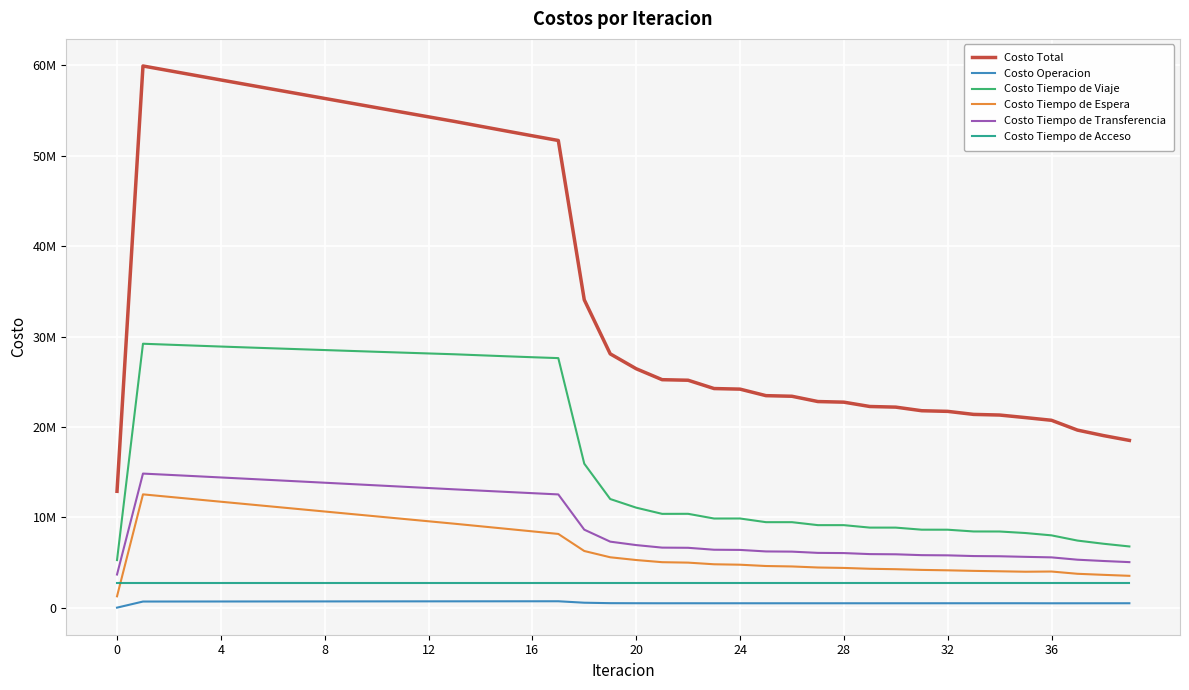

Does the chart have visible grid lines?

Yes